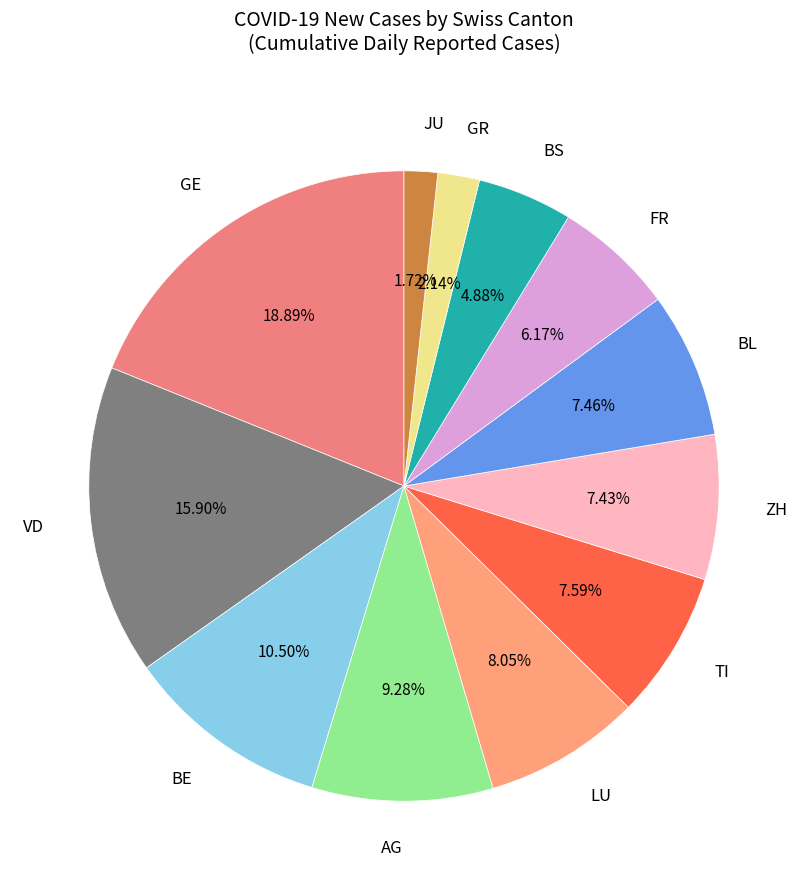

Which slice is the largest?

GE